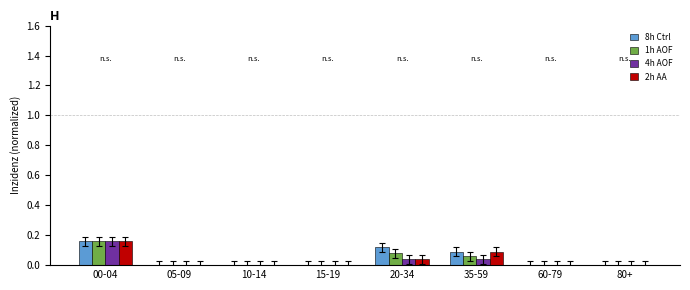

True or false: 4h AOF has a value of 0.0 at 20-34.

True